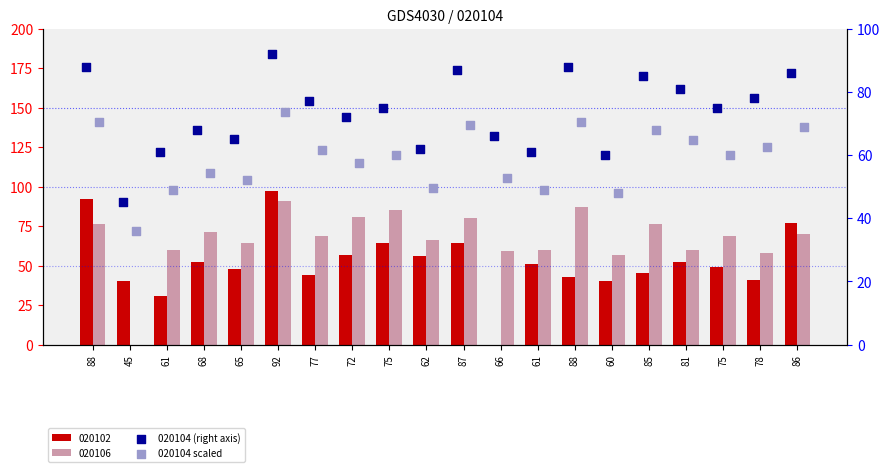

Which series contains the highest Y value?

020104 (right axis)